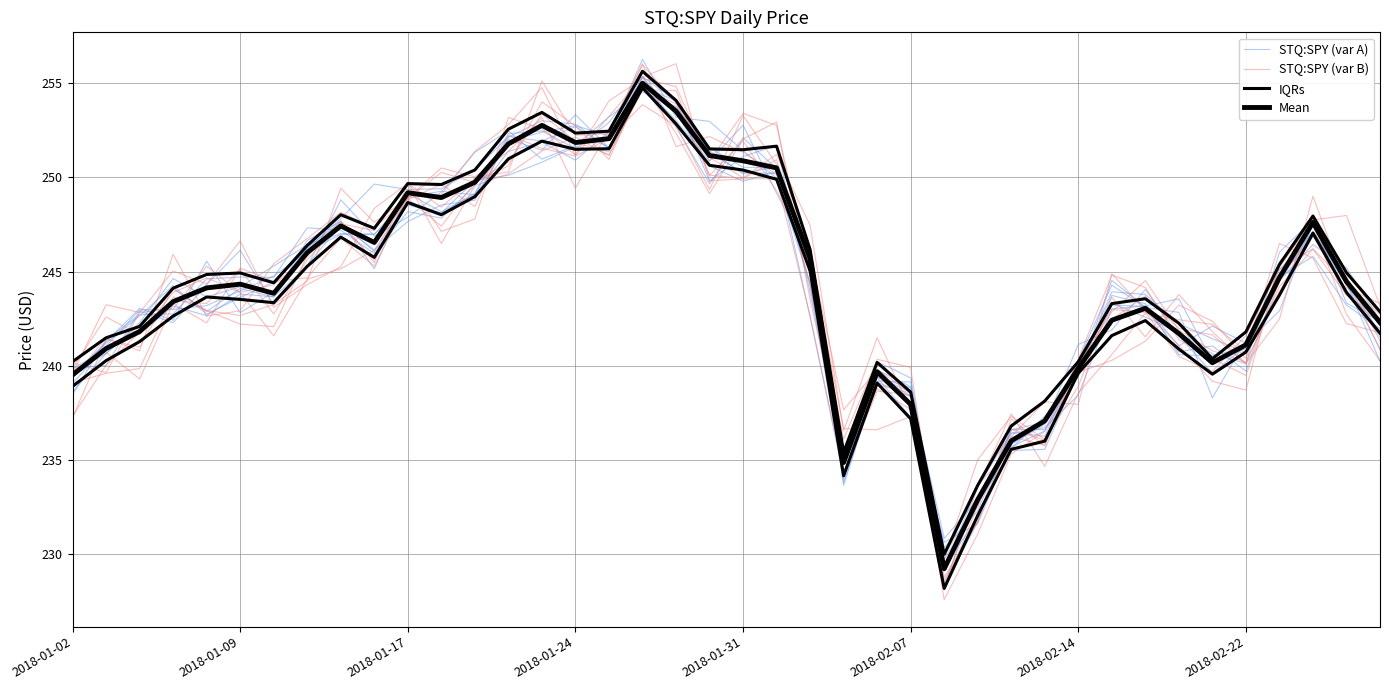

At how many categories does at least one series exceed 250?

9